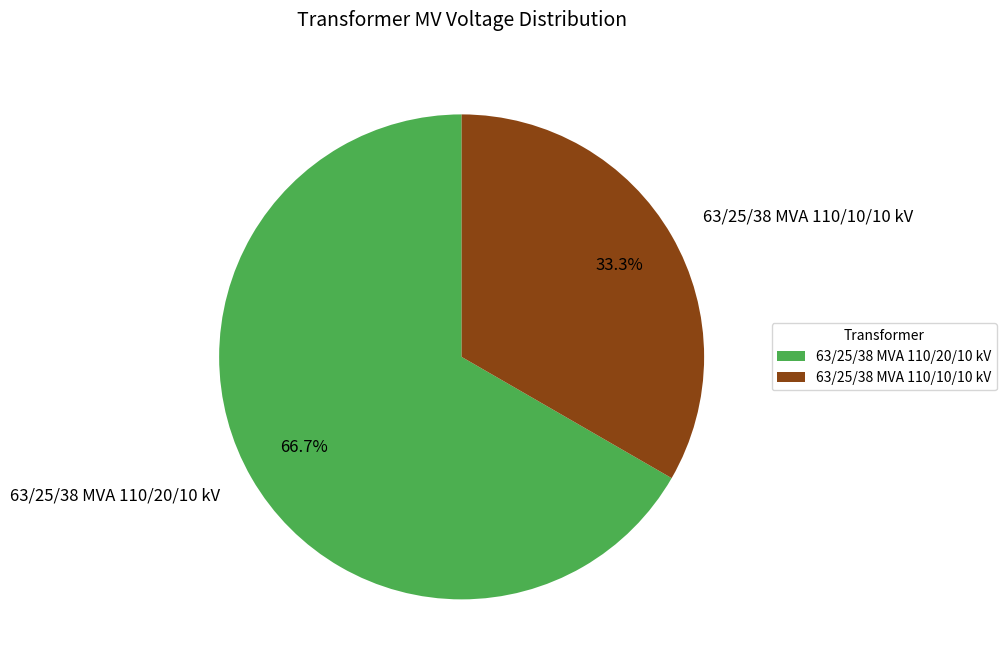

Do 63/25/38 MVA 110/10/10 kV and 63/25/38 MVA 110/20/10 kV together represent more than half of the pie?

Yes